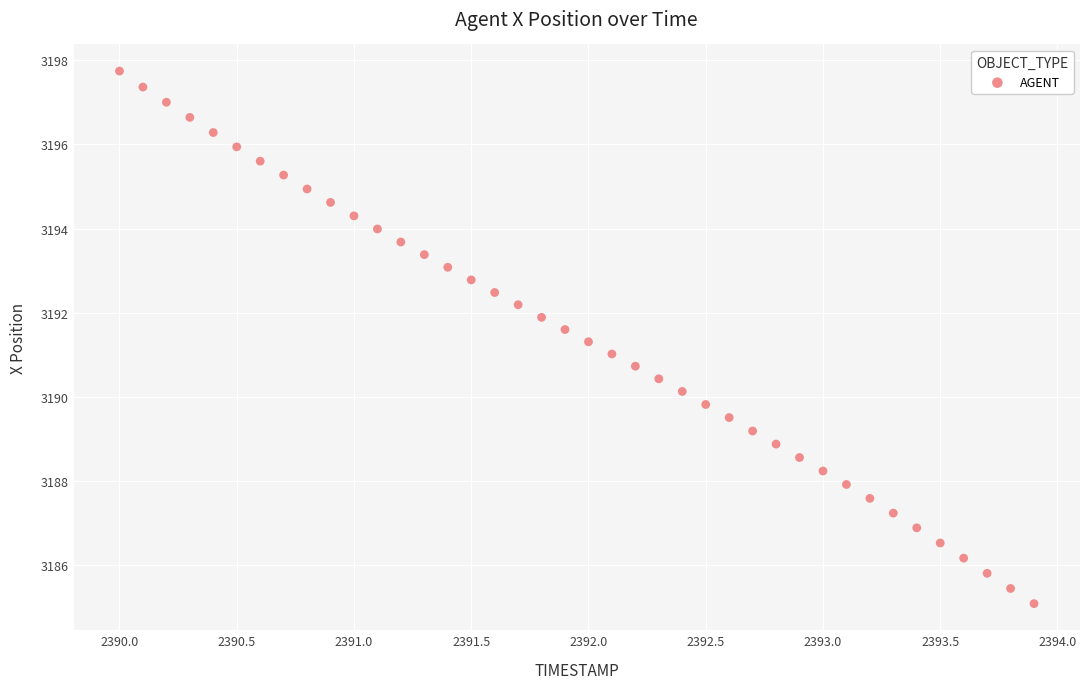

What is the range of X values (max minus min)?

3.9